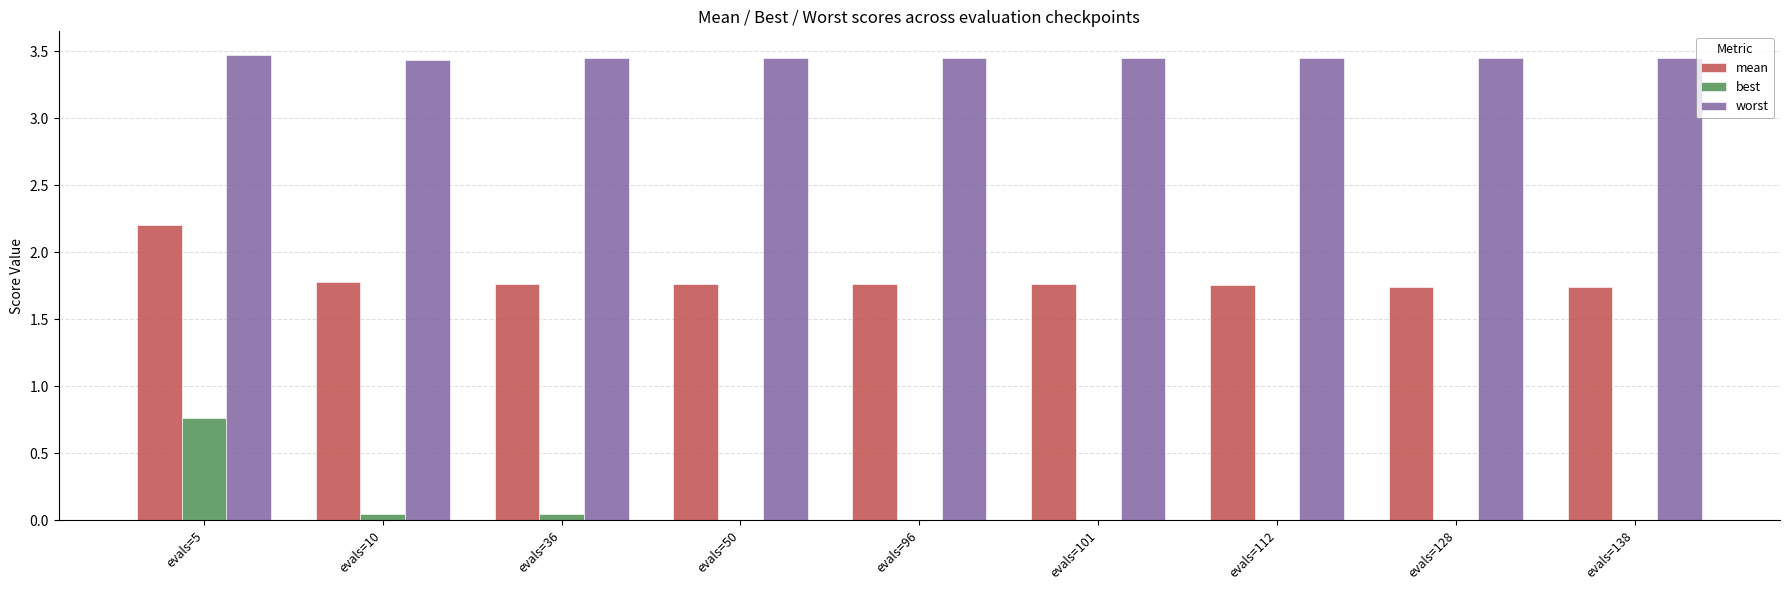

What is the maximum value for worst?

3.5